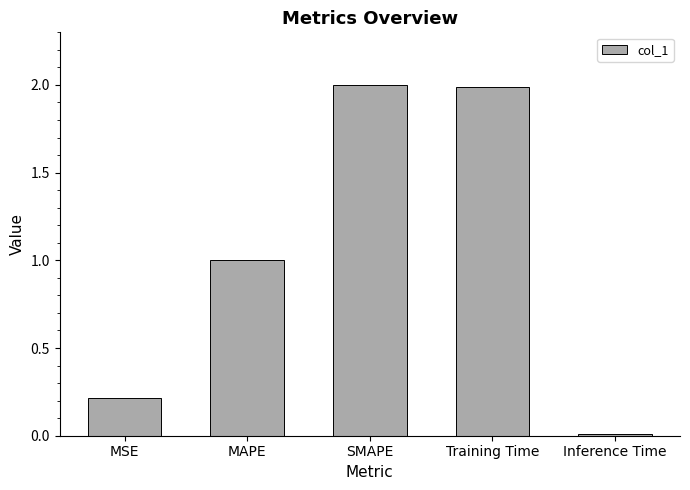

How many bars are there in total?

5